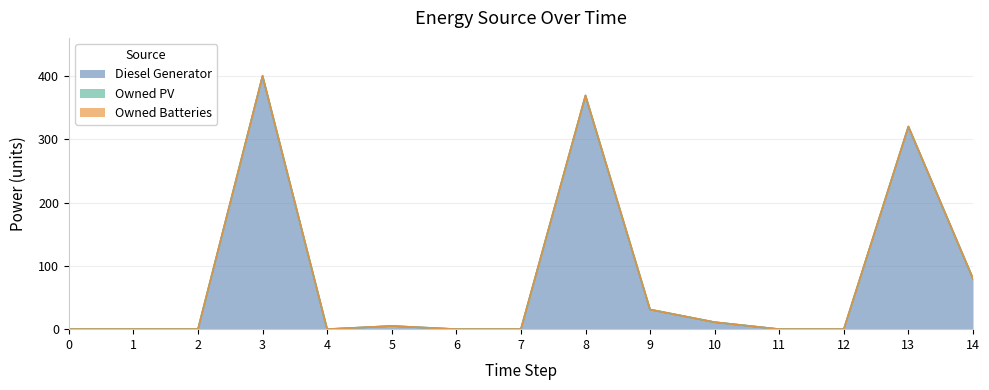

What is the average value of the Diesel Generator series?

81